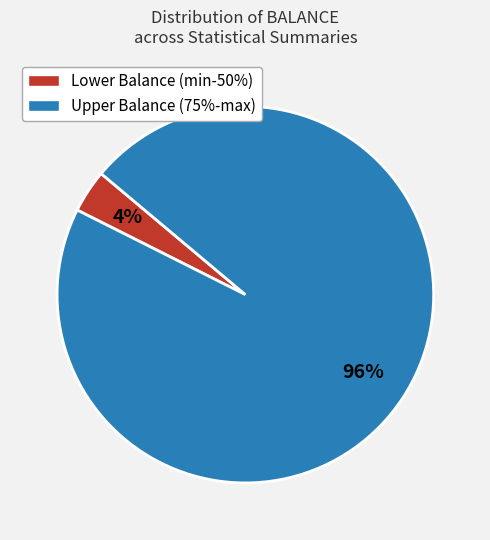

Does any single category account for the majority?

Yes